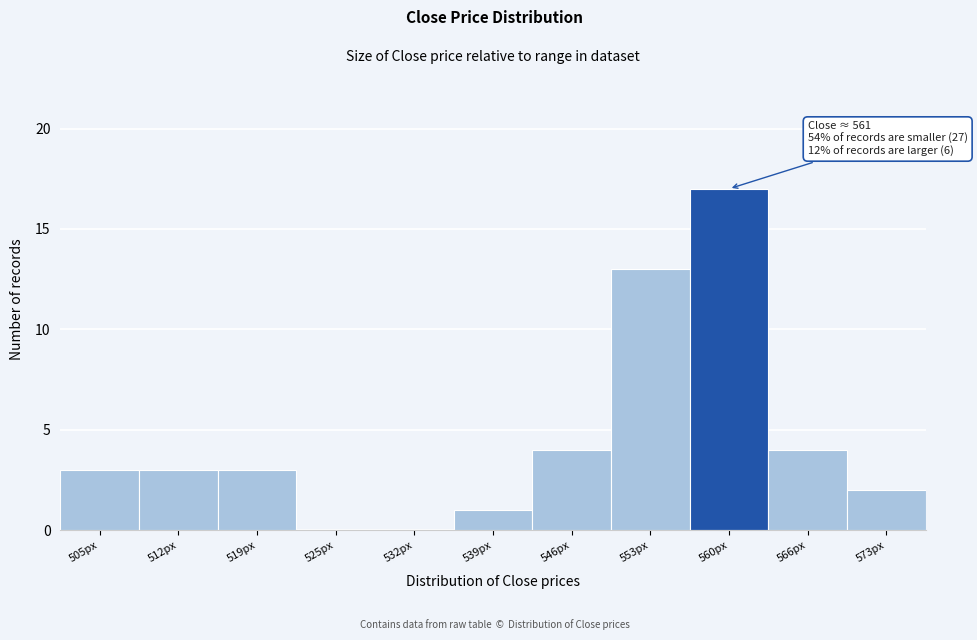

Reading left to right, transcribe all the data shown in this chart.

505px=3	512px=3	519px=3	525px=0	532px=0	539px=1	546px=4	553px=13	560px=17	566px=4	573px=2